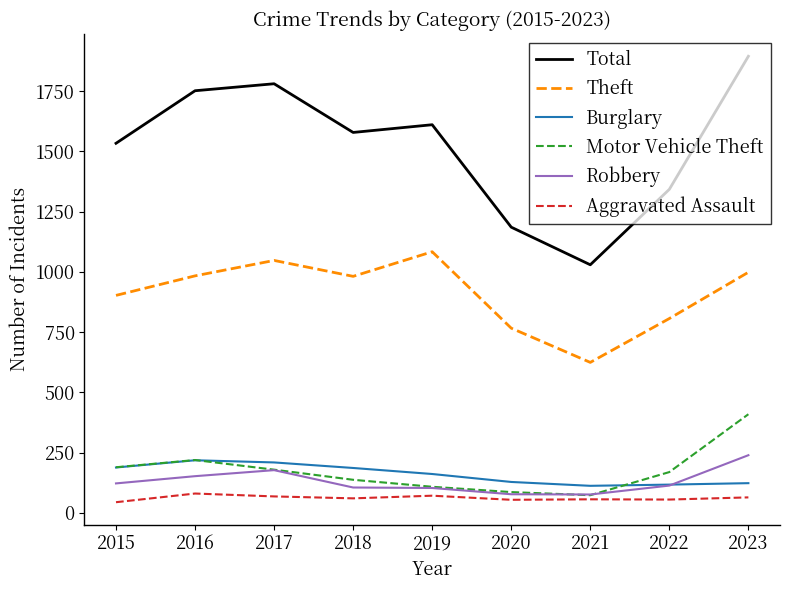

How many lines are shown in the chart?

6